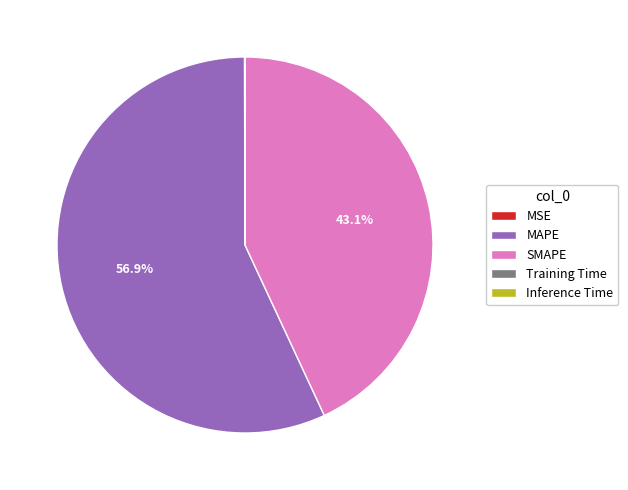

Which has a higher value, SMAPE or MAPE?

MAPE